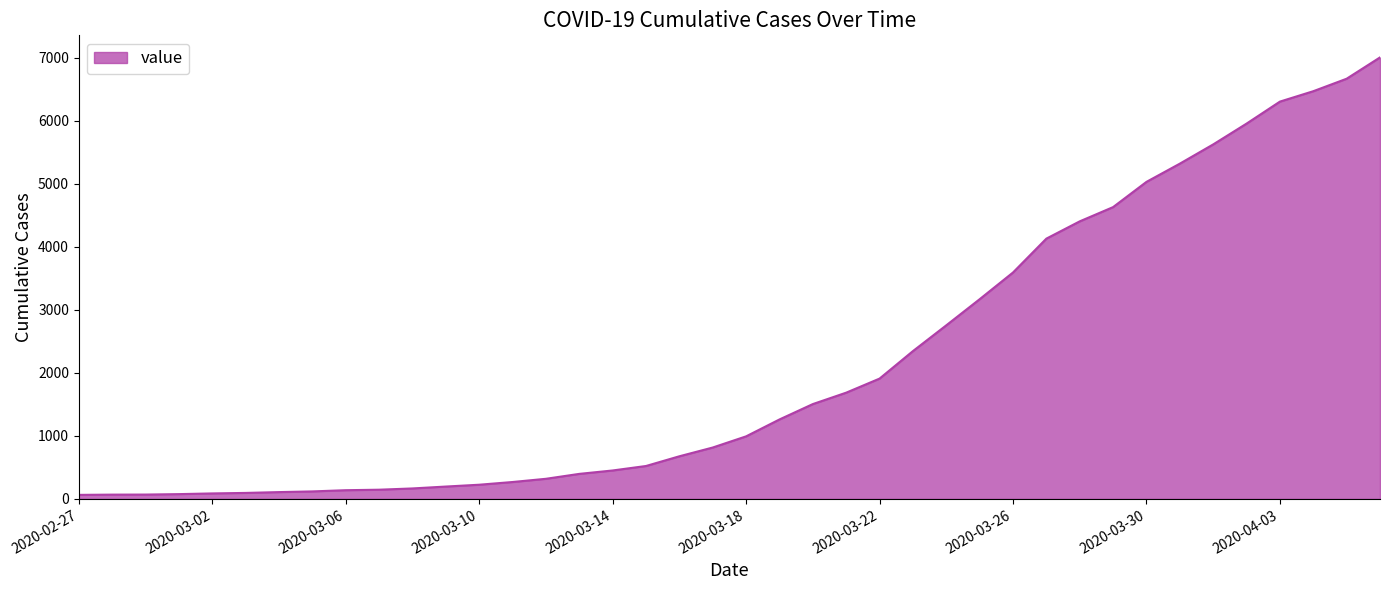

What is the difference between the maximum and minimum values?

6938